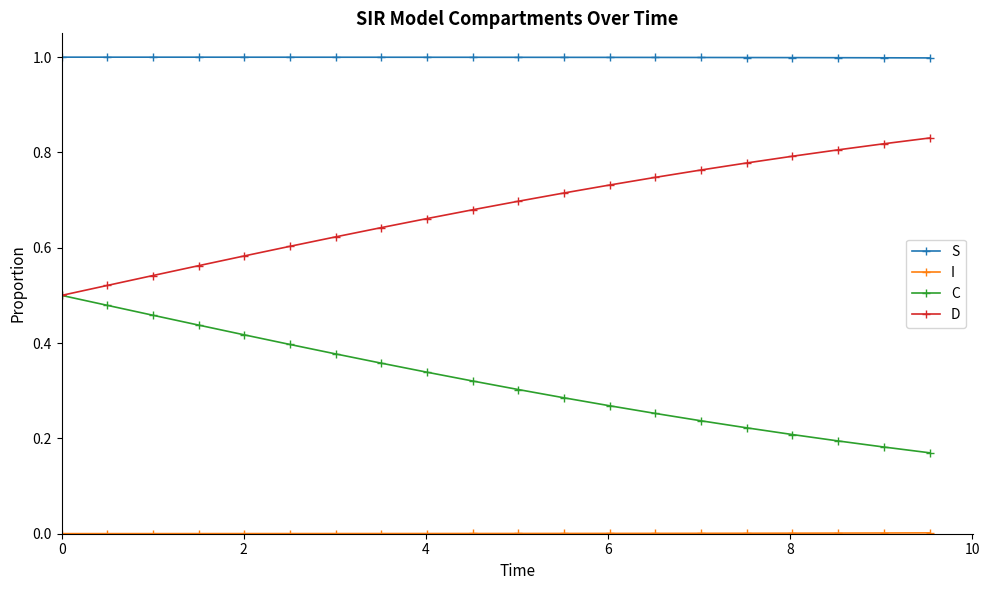

Which series has the largest total across all categories?

S